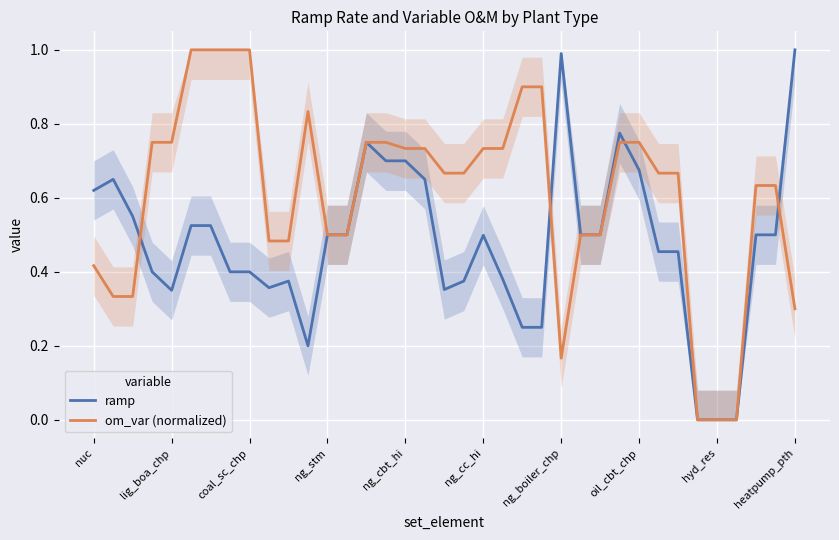

At which category does om_var (normalized) reach its first local peak?

11